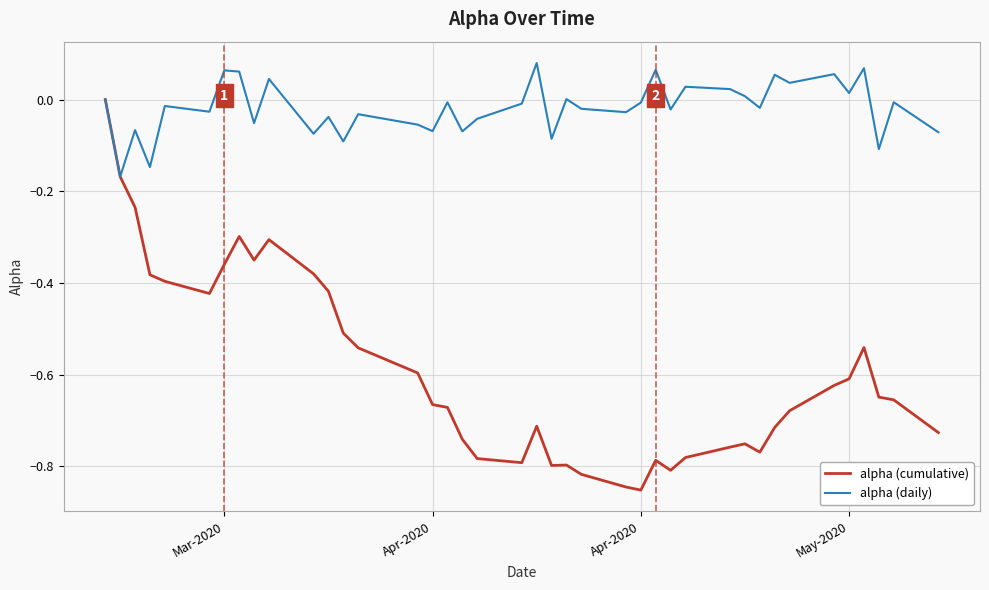

True or false: alpha (cumulative) has more than 0 points higher than both neighbors.

True